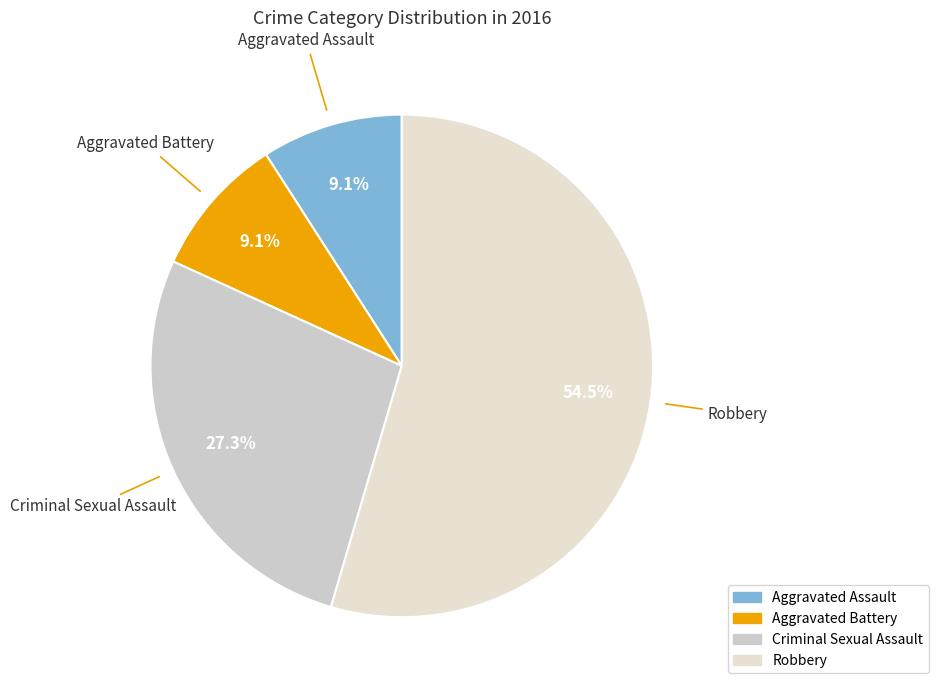

Which has a higher value, Criminal Sexual Assault or Aggravated Assault?

Criminal Sexual Assault